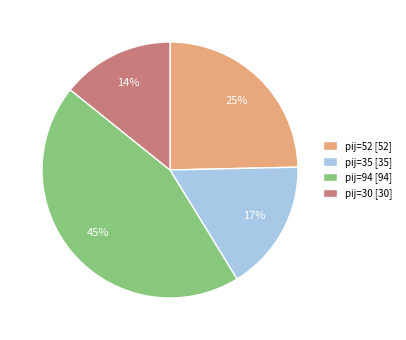

Does pij=30 [30] represent more than half of the total?

No